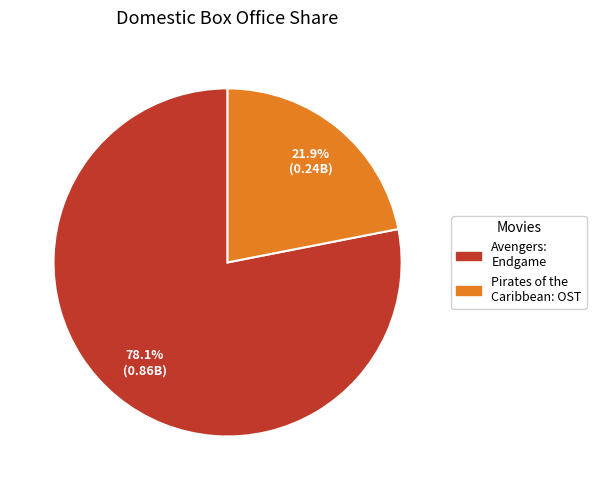

Does any single category account for the majority?

Yes